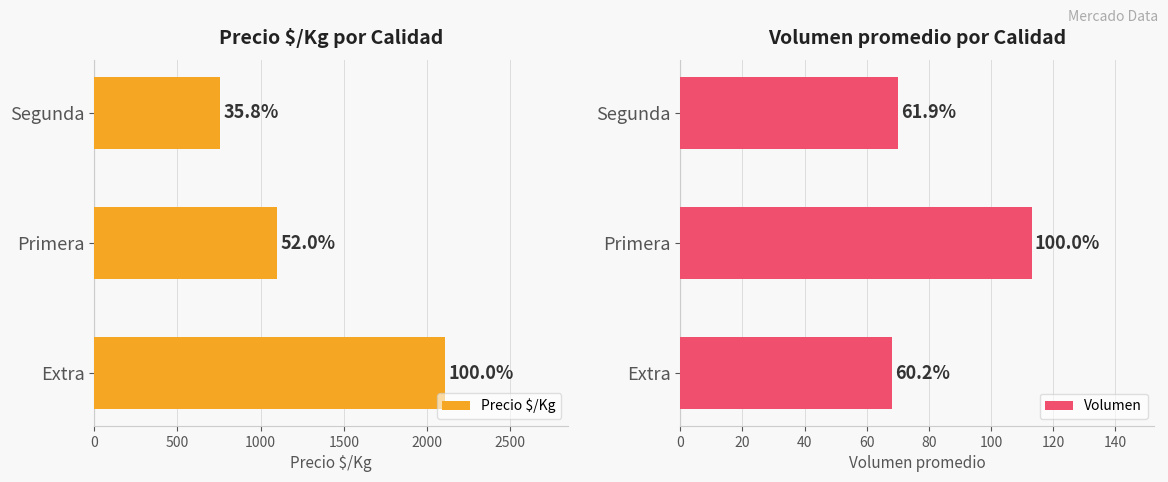

How many series are shown in this chart?

2